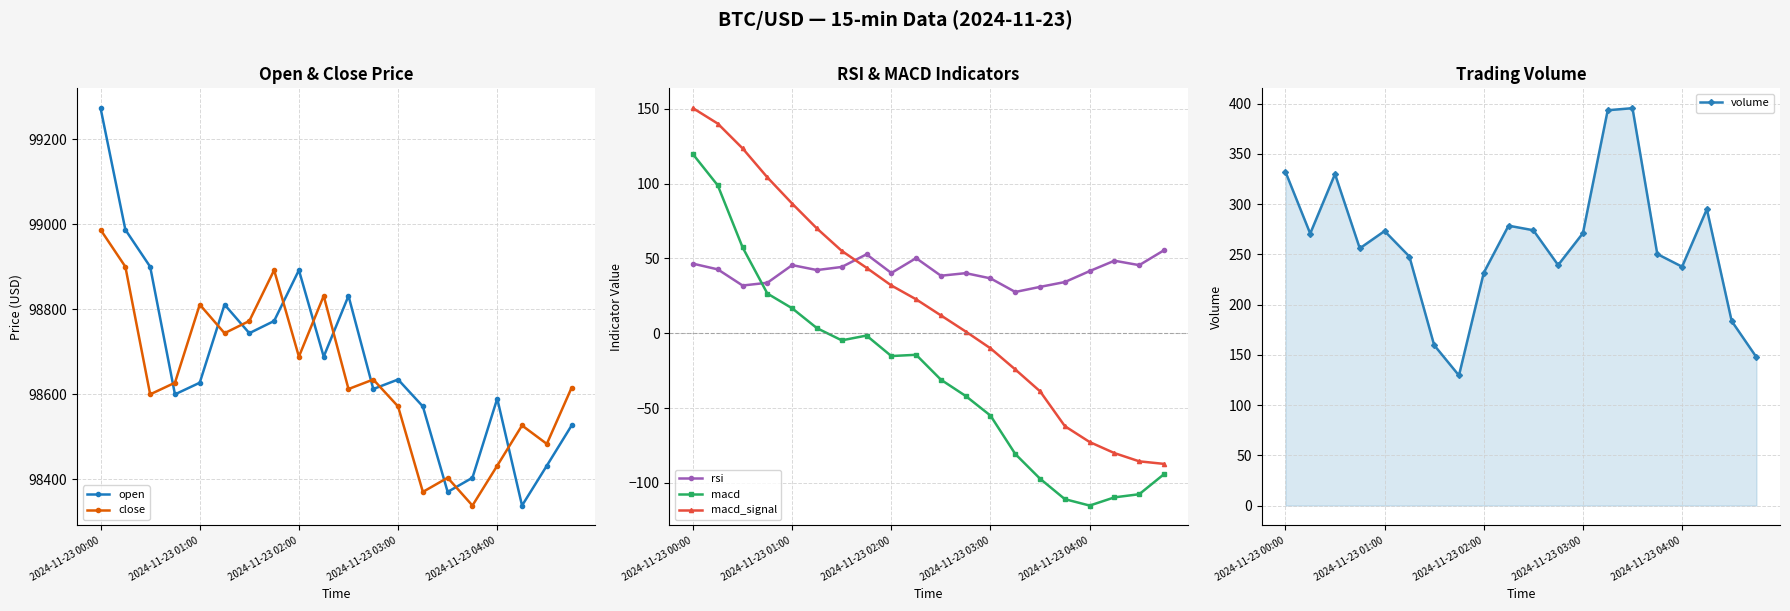

The close series shows 98987.0 at 2024-11-23 00:00. True or false?

True